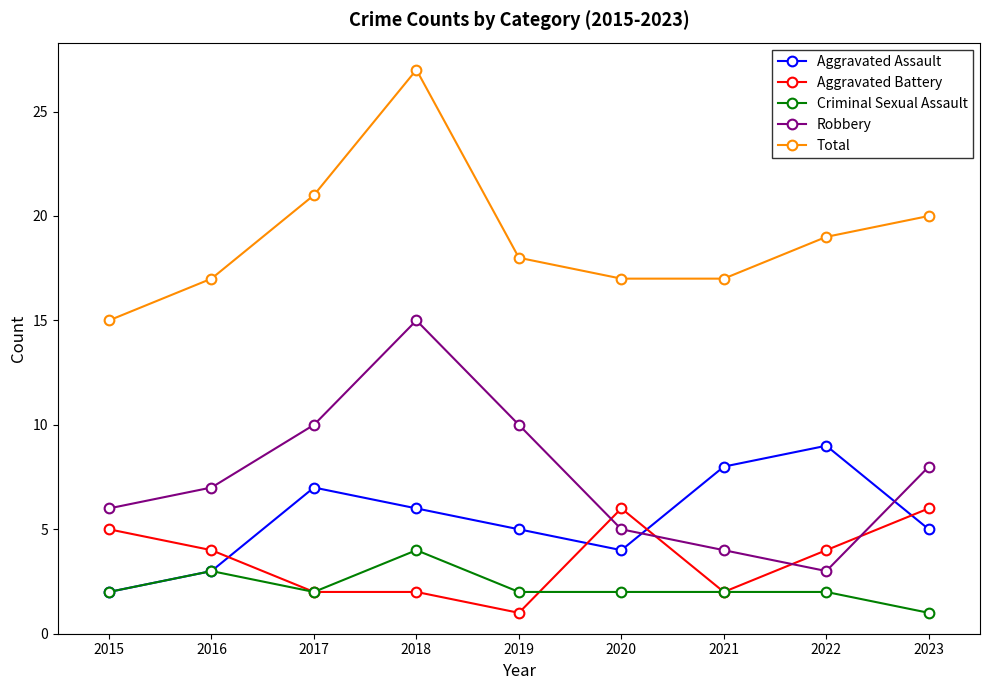

True or false: Total and Criminal Sexual Assault cross at least once.

False